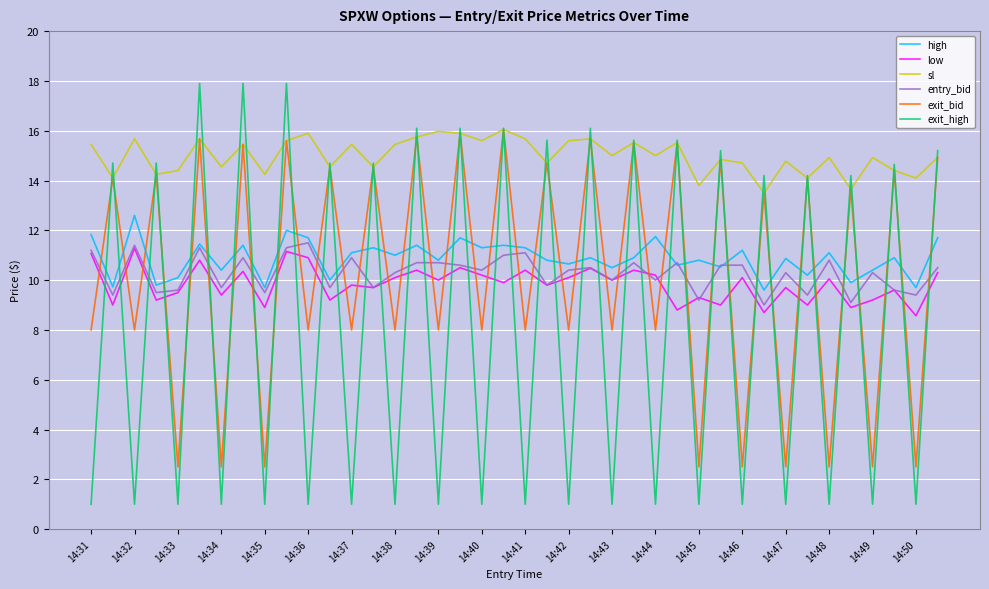

True or false: entry_bid and sl intersect in this chart.

False